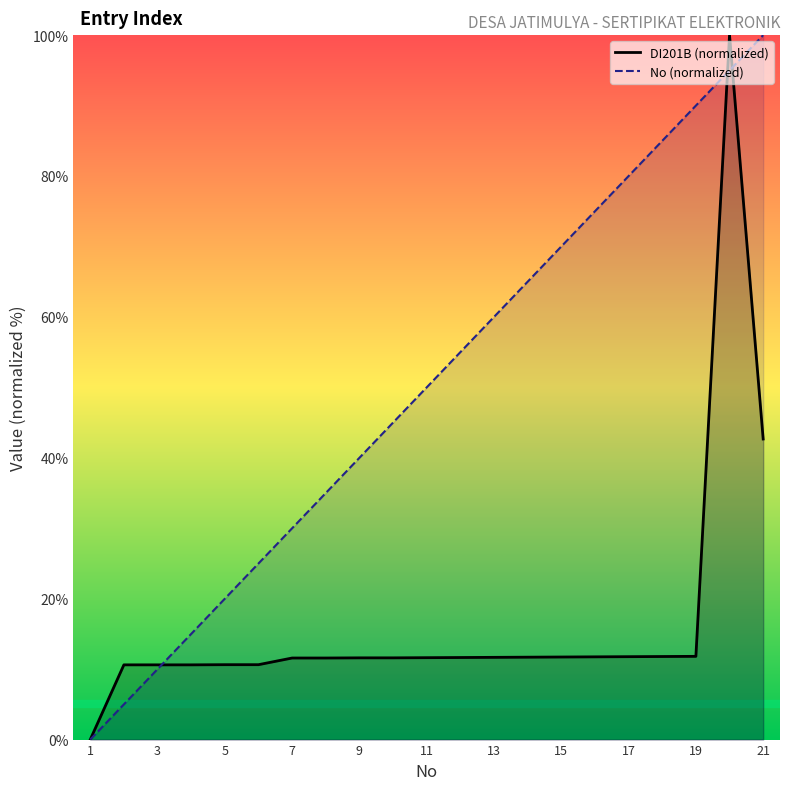

Which series has the widest spread of values?

DI201B (normalized)